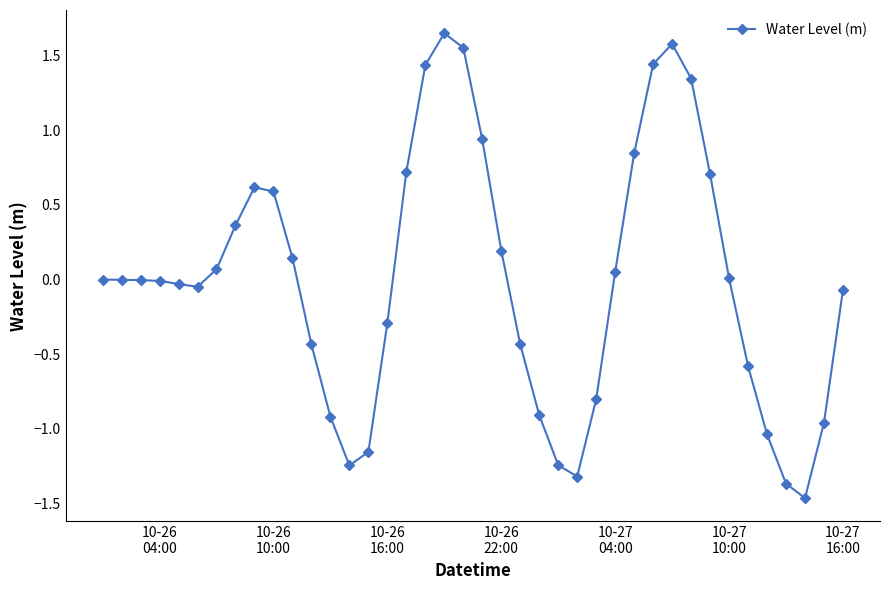

True or false: there are more than 0 points higher than both neighbors.

True